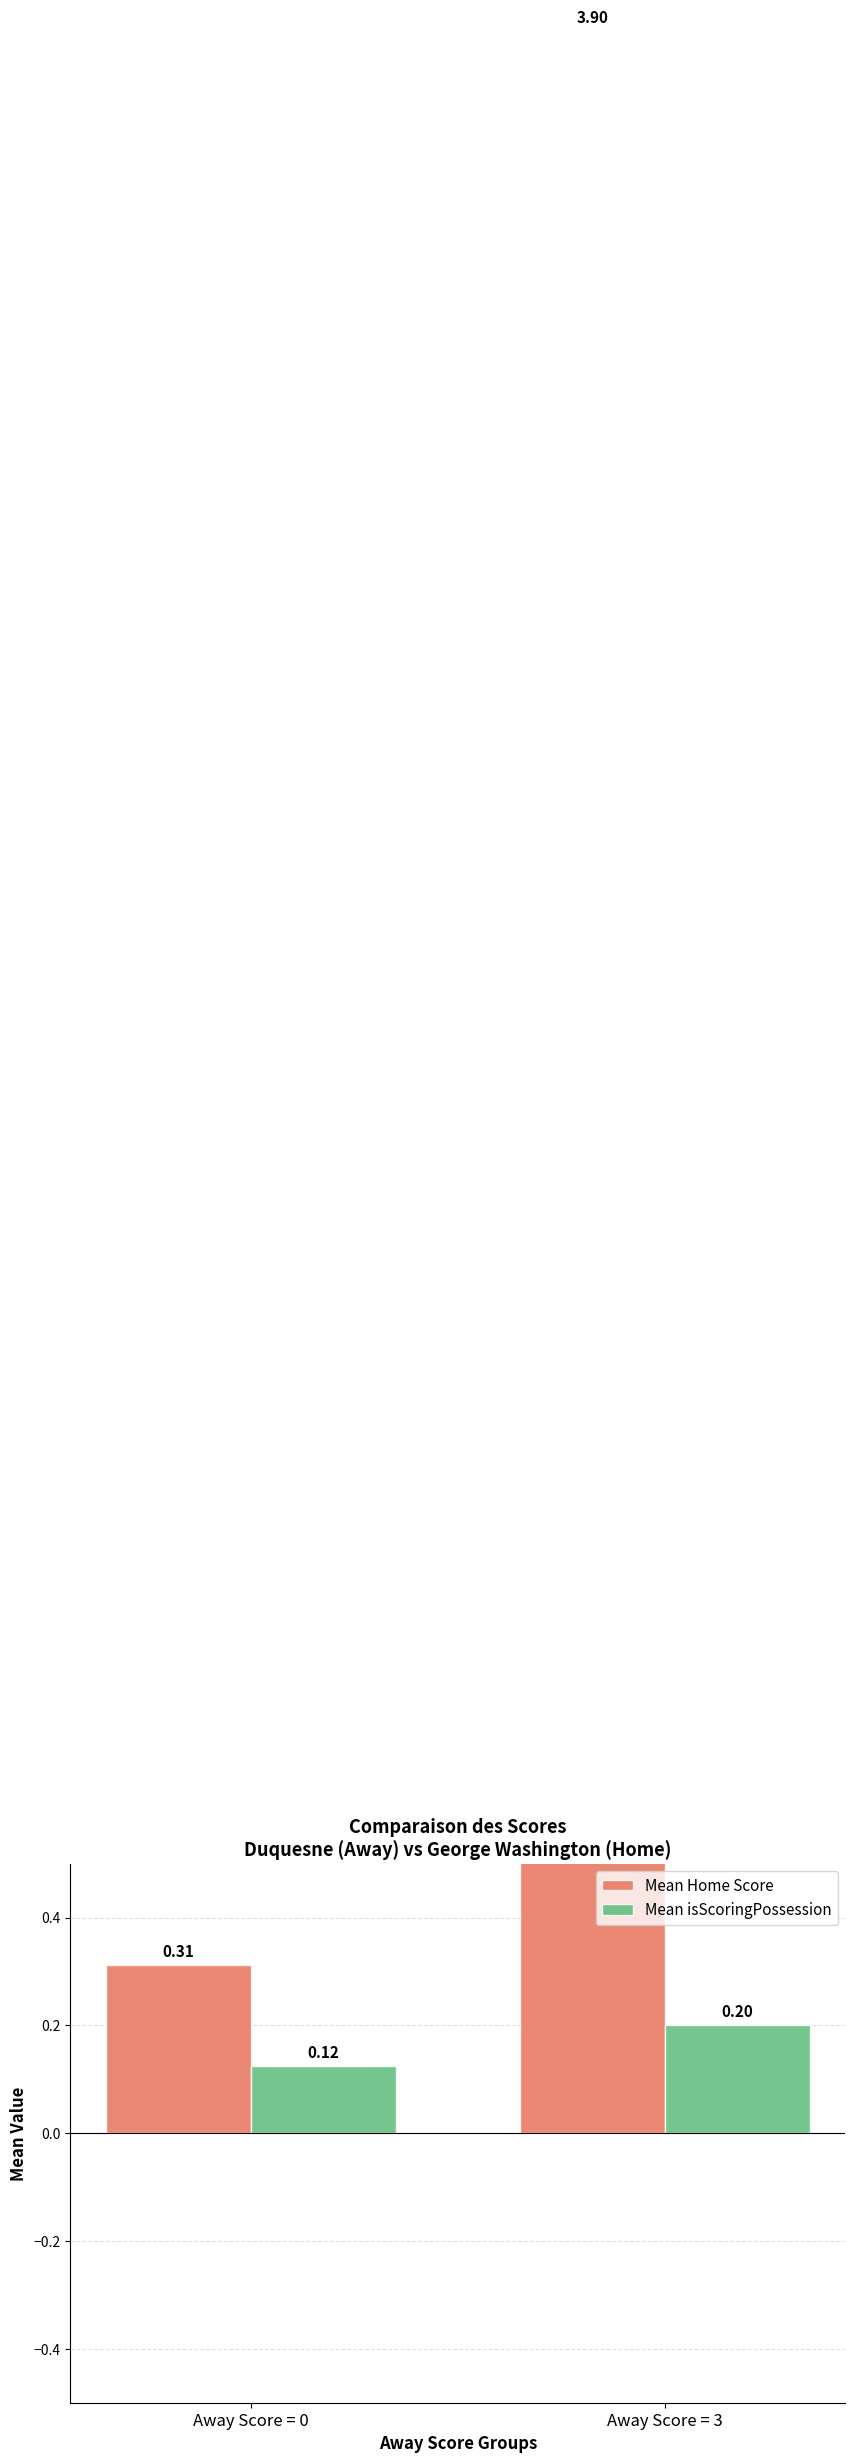

What is the difference between the maximum and minimum values in the Mean isScoringPossession series?

0.1